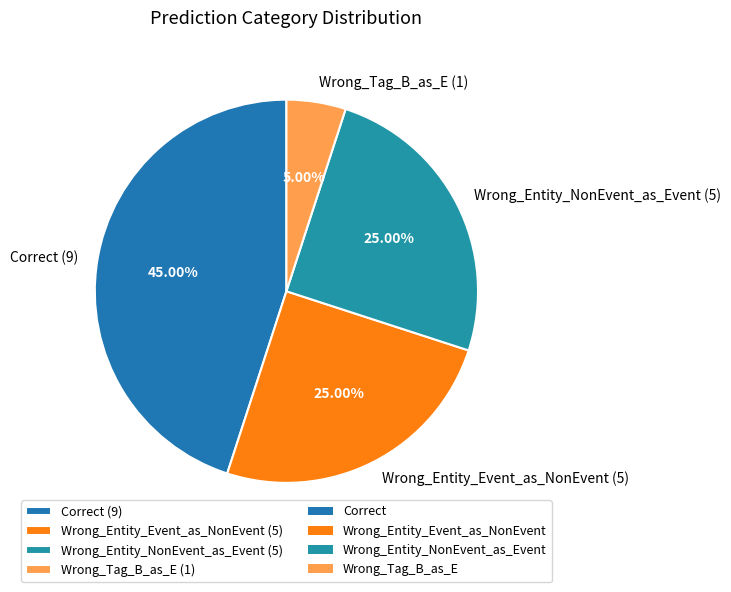

What is the largest slice in the pie chart?

Correct